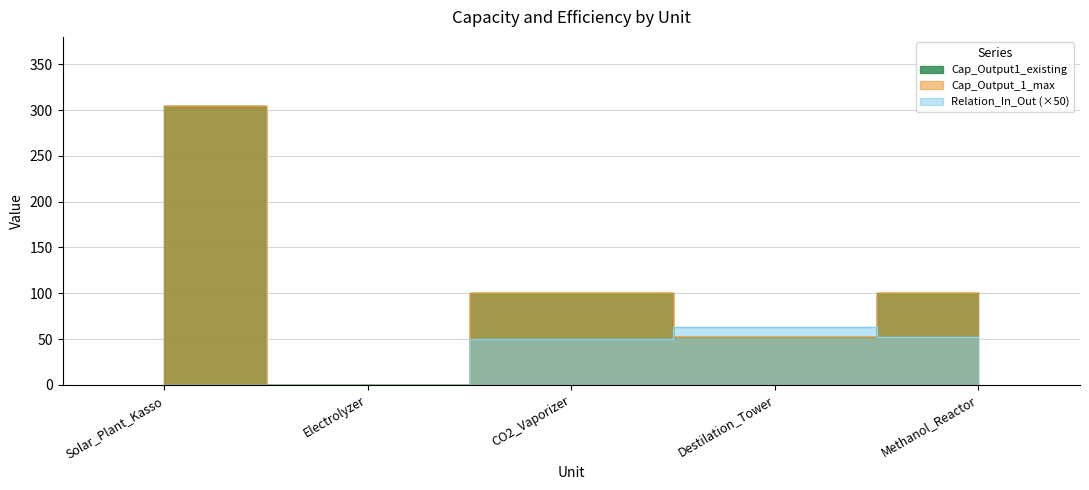

Reading right to left, list all the values displayed in this chart.

Cap_Output1_existing: 100.0	52.0	100.0	0.0	304.0
Cap_Output_1_max: 100.0	52.0	100.0	0.0	304.0
Relation_In_Out: 52.1	62.9	50.0	0.0	0.0